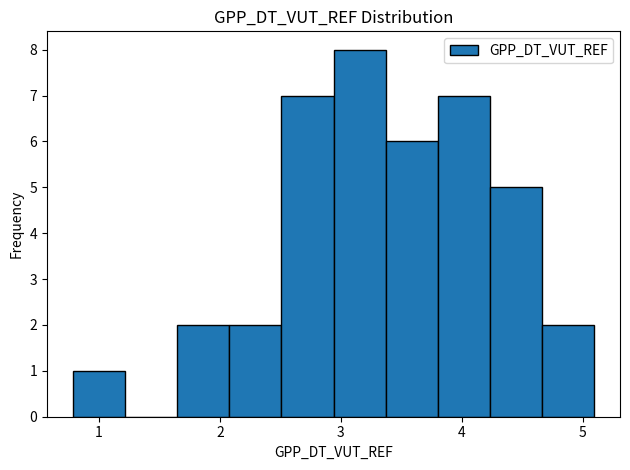

Reading left to right, list every bar in this chart as the range it spans on the x-axis followed by its height. Neither the bar edges nor the heights are printed on the chart, so give them approximately, as read against the axes.

0.8 to 1.2: 1
1.2 to 1.6: 0
1.6 to 2.1: 2
2.1 to 2.5: 2
2.5 to 2.9: 7
2.9 to 3.4: 8
3.4 to 3.8: 6
3.8 to 4.2: 7
4.2 to 4.7: 5
4.7 to 5.1: 2